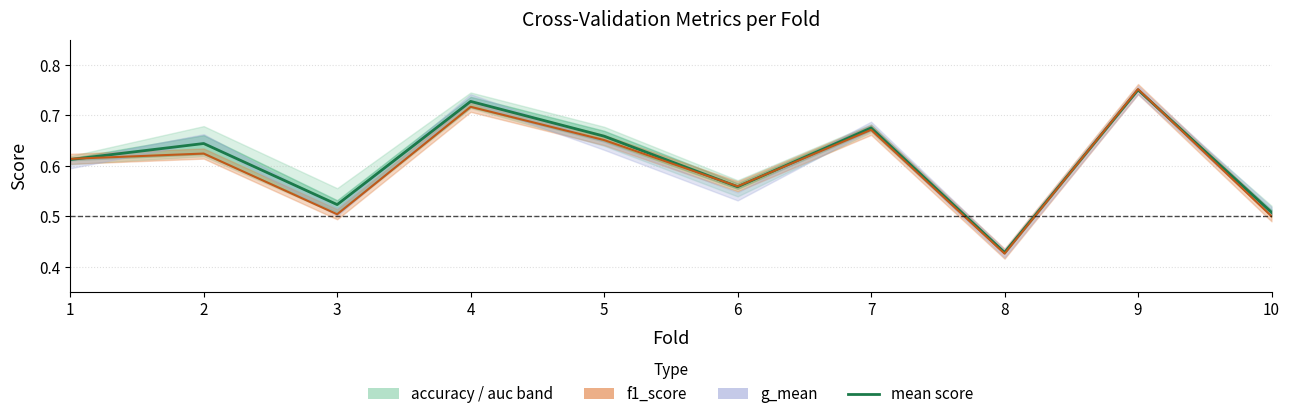

What is the sum of the values at 4 and 9?

1.5